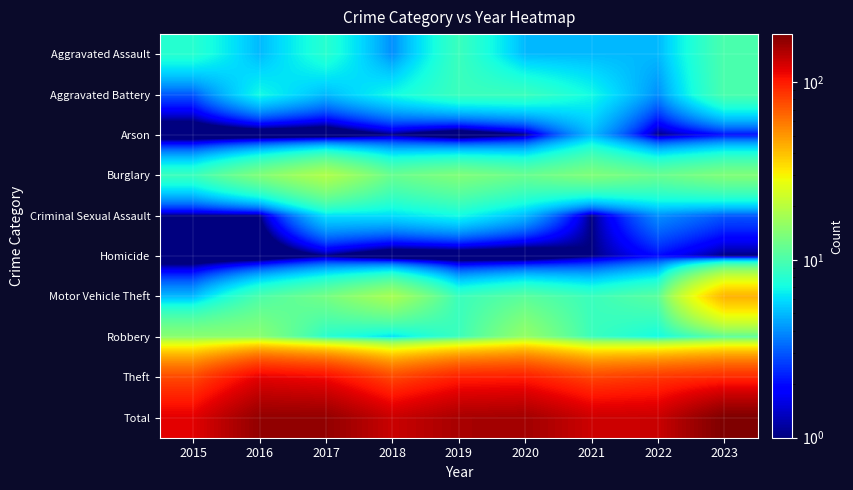

Rank the series by their maximum value, from highest to lowest.

Total, Theft, Motor Vehicle Theft, Burglary, Robbery, Aggravated Assault, Aggravated Battery, Criminal Sexual Assault, Arson, Homicide